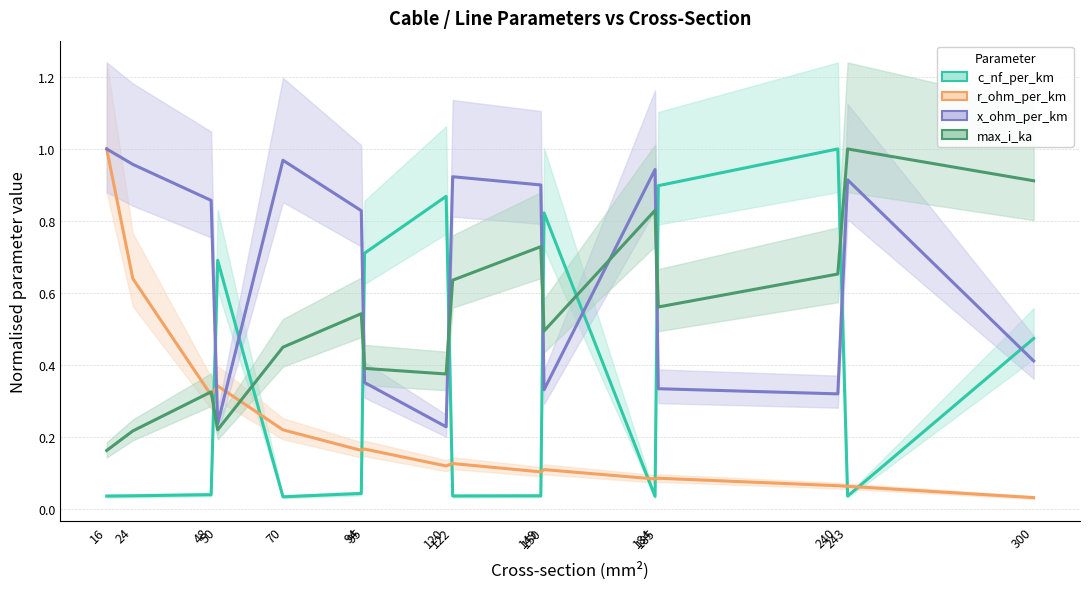

True or false: x_ohm_per_km (norm.) and c_nf_per_km (norm.) intersect in this chart.

True